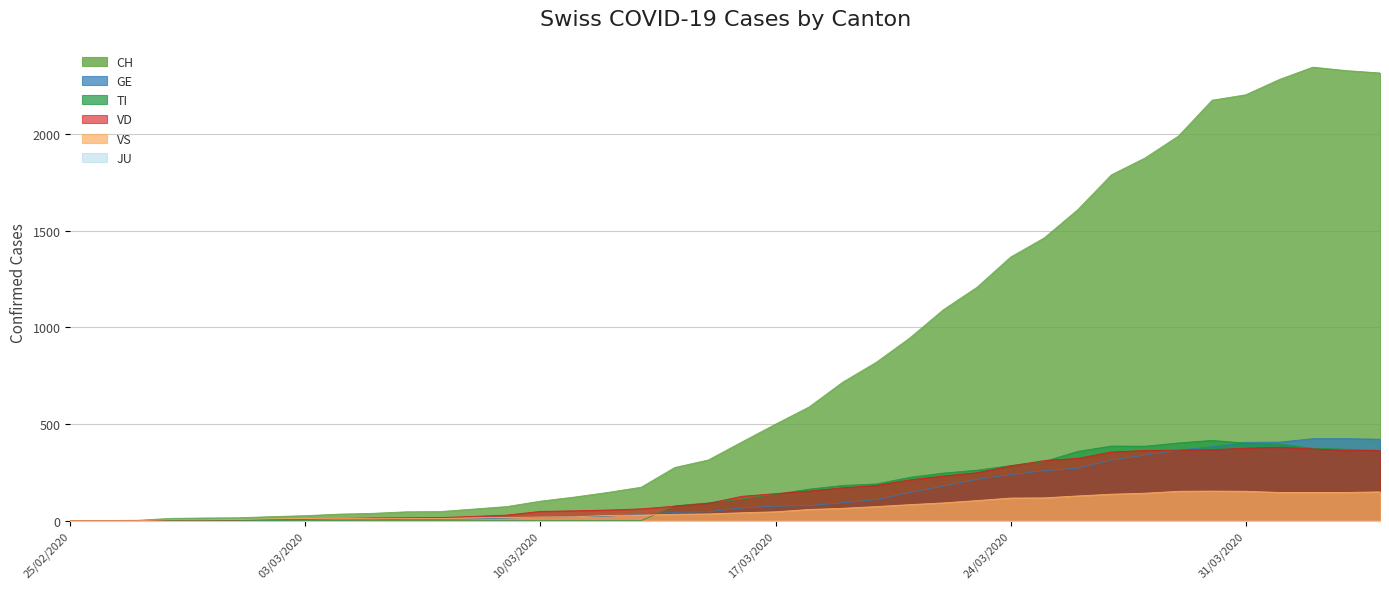

Which series has the largest total across all categories?

CH